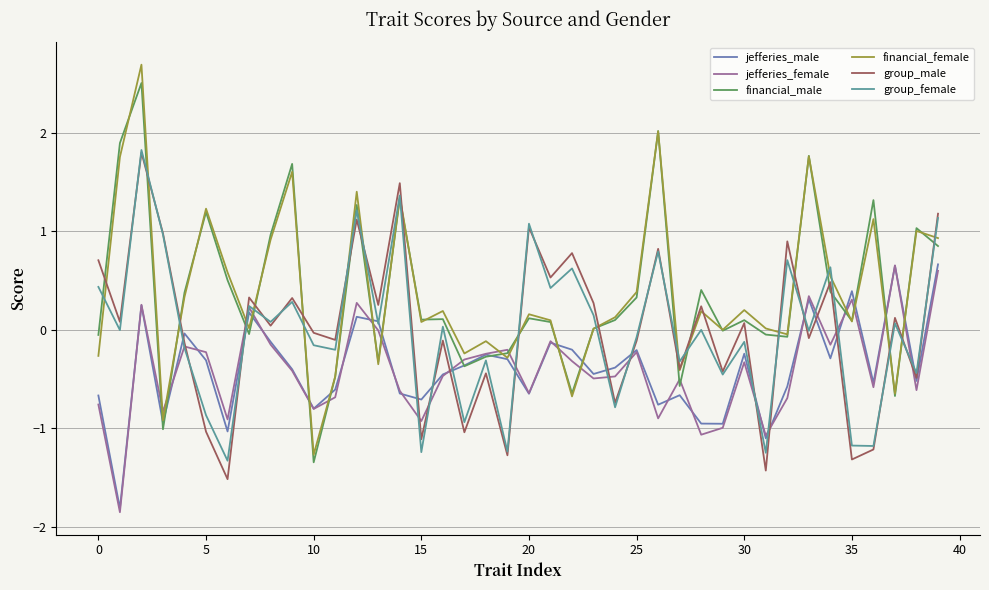

True or false: financial_female and jefferies_female cross at least once.

True